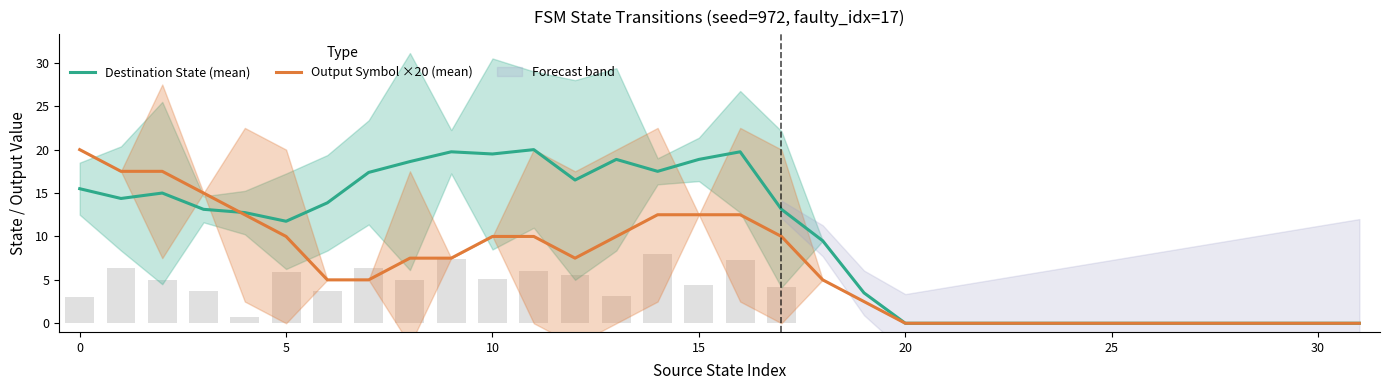

Is the value of Destination State (mean) at 31 greater than the value of Output Symbol ×20 (mean) at 23?

No